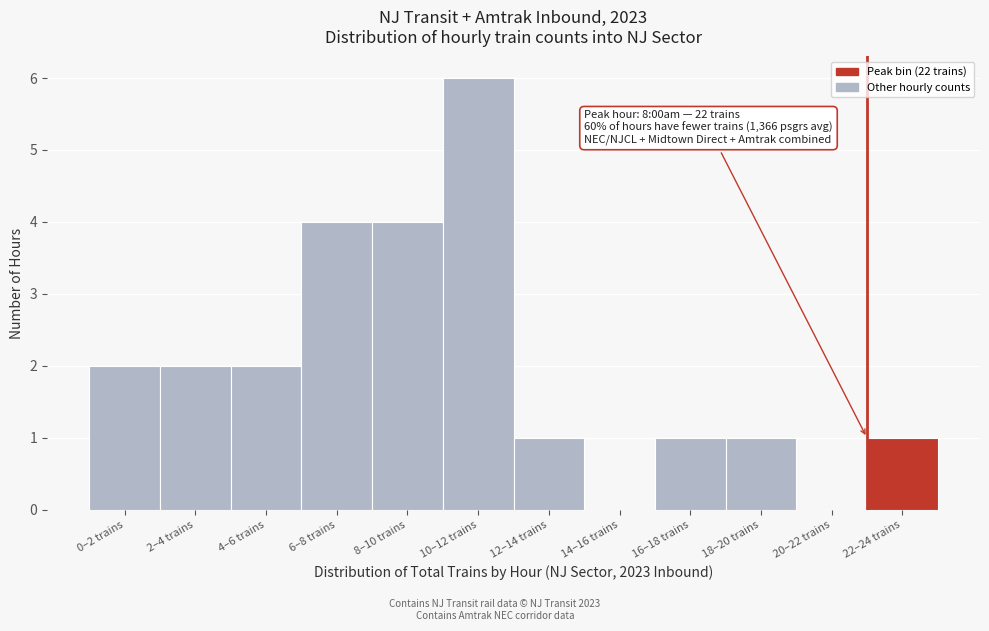

Reading left to right, extract all data points from this chart.

0–2 trains=2	2–4 trains=2	4–6 trains=2	6–8 trains=4	8–10 trains=4	10–12 trains=6	12–14 trains=1	14–16 trains=0	16–18 trains=1	18–20 trains=1	20–22 trains=0	22–24 trains=1